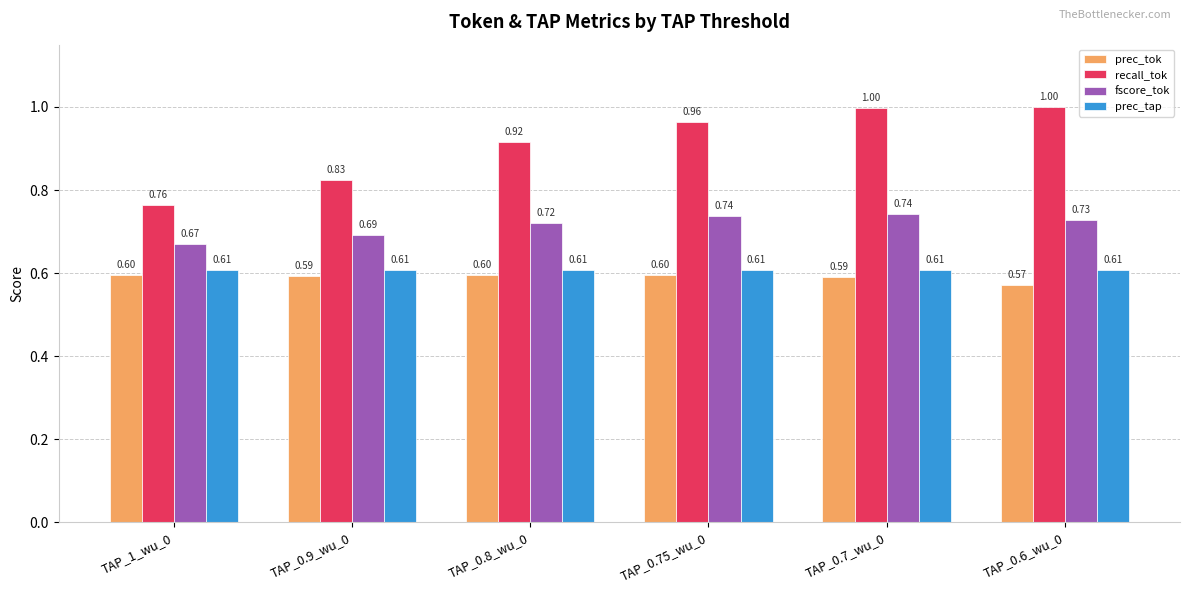

Is the value of recall_tok at TAP_0.7_wu_0 greater than the value of prec_tok at TAP_1_wu_0?

Yes